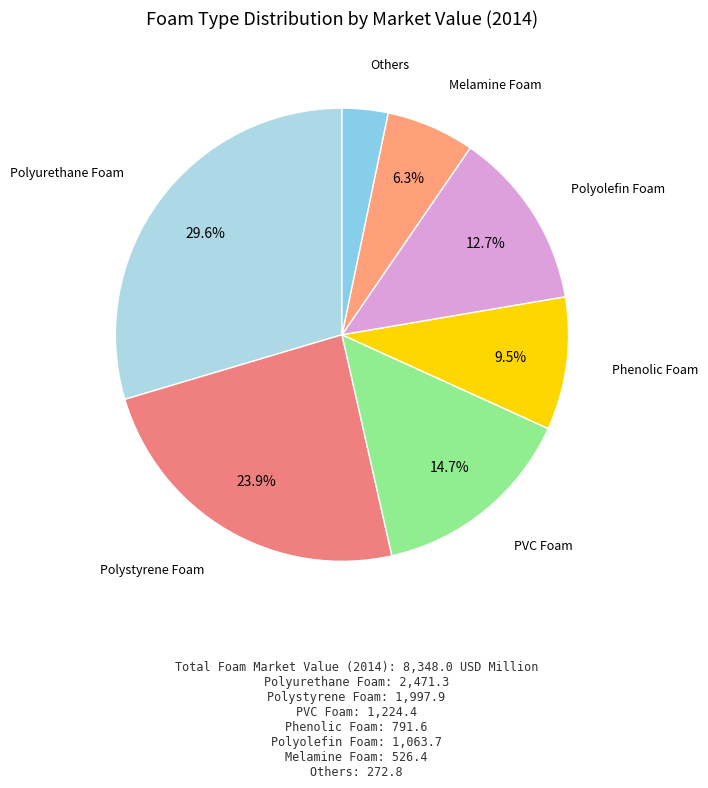

Count the number of slices in the pie.

7